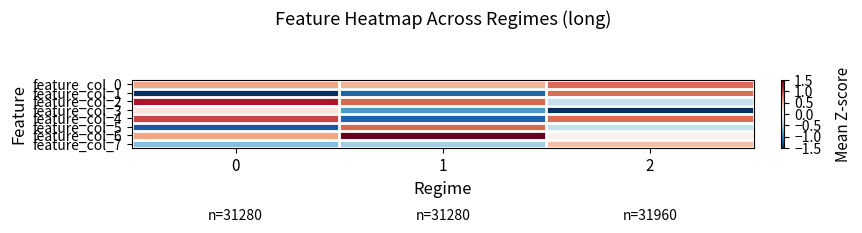

Reading right to left, what are all the values shown in this chart?

feature_col_0: 2=0.8	1=0.5	0=0.6
feature_col_1: 2=0.8	1=-1.2	0=-1.7
feature_col_2: 2=-0.3	1=0.9	0=1.2
feature_col_3: 2=-2.3	1=-0.9	0=0.2
feature_col_4: 2=0.8	1=-1.2	0=1.0
feature_col_5: 2=-0.3	1=0.9	0=-1.3
feature_col_6: 2=0.0	1=1.5	0=0.6
feature_col_7: 2=0.4	1=-0.5	0=-0.6